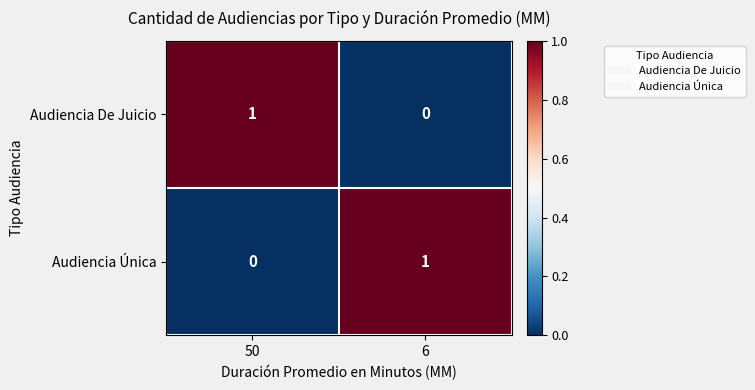

At which label is Audiencia Única closest to 0?

50